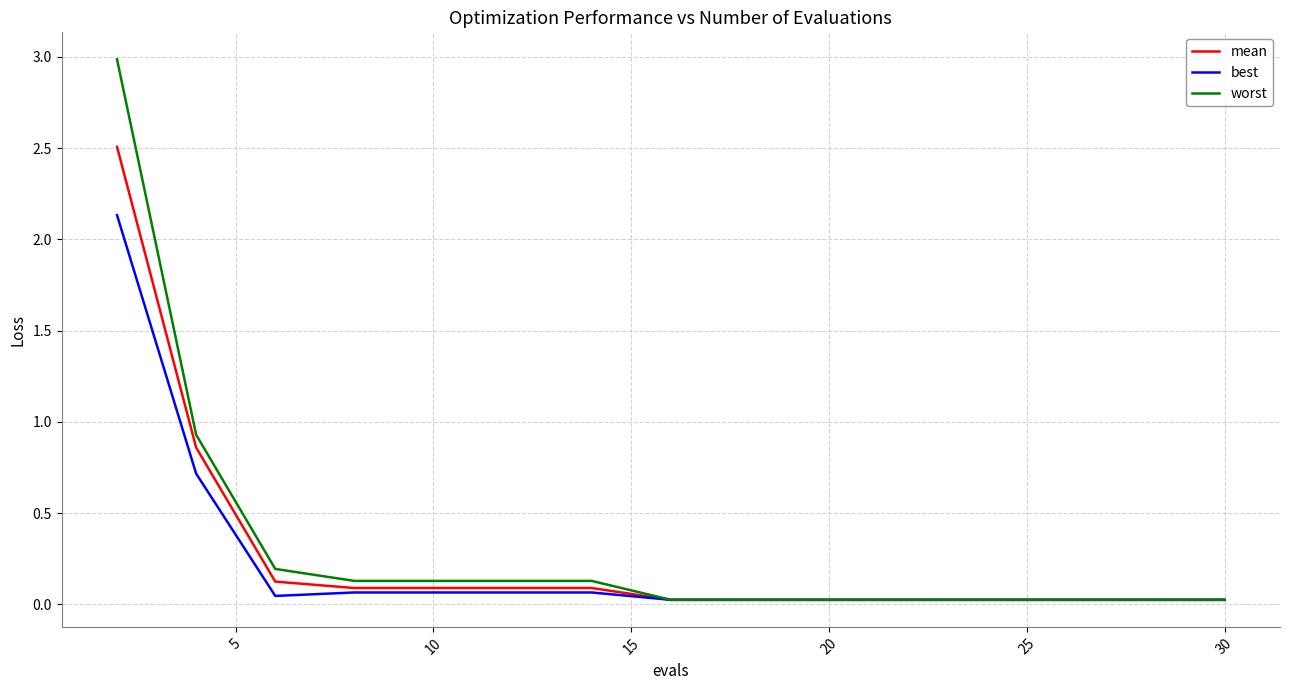

List the series in order of their peak value, lowest first.

best, mean, worst